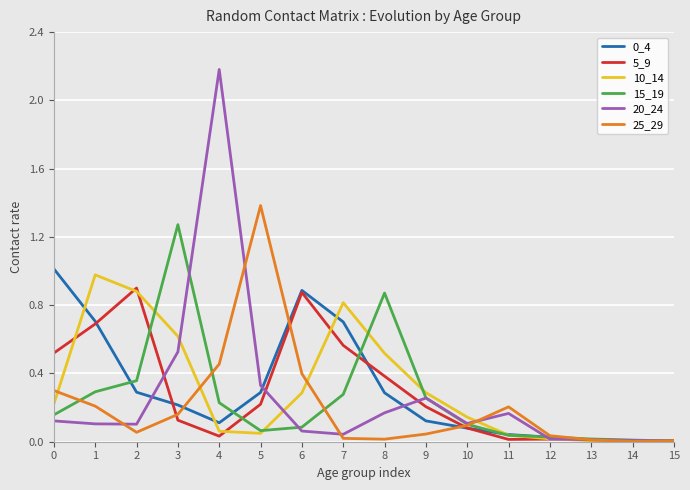

Which series has the largest range (max minus min)?

20_24